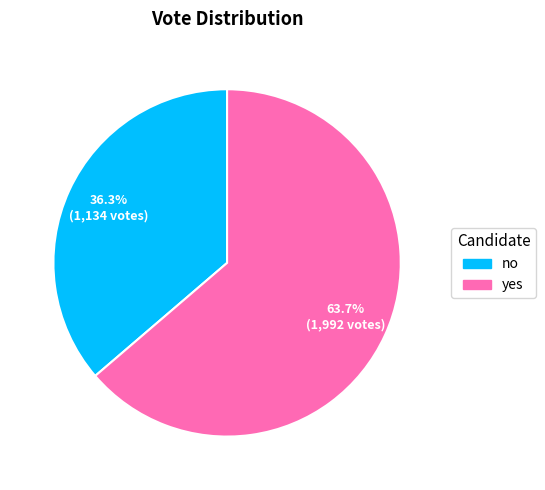

What is the smallest slice in the pie chart?

no